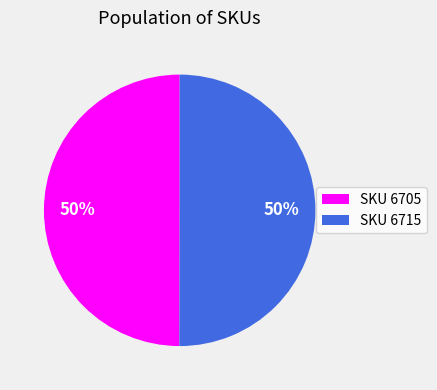

To the nearest percent, what percentage of the pie is SKU 6705?

50%